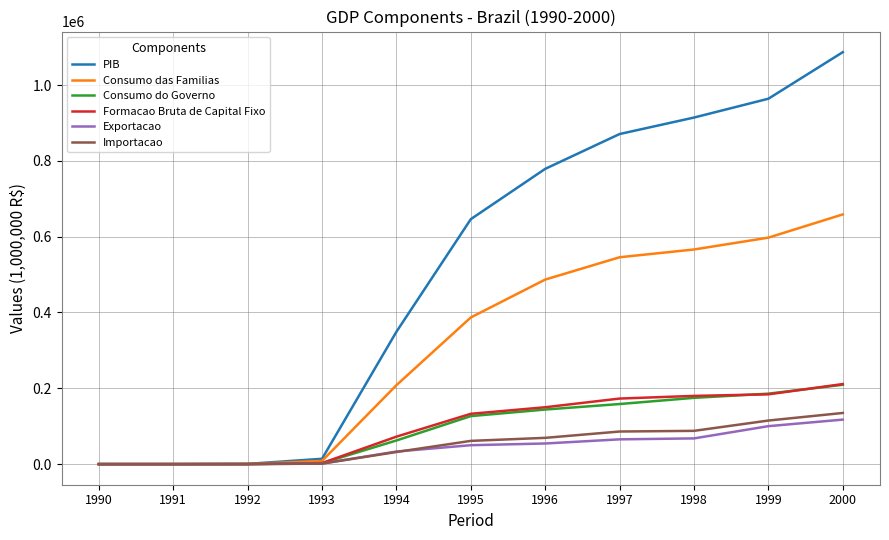

What is the difference between the second highest and minimum values in the Importacao series?

114955.9